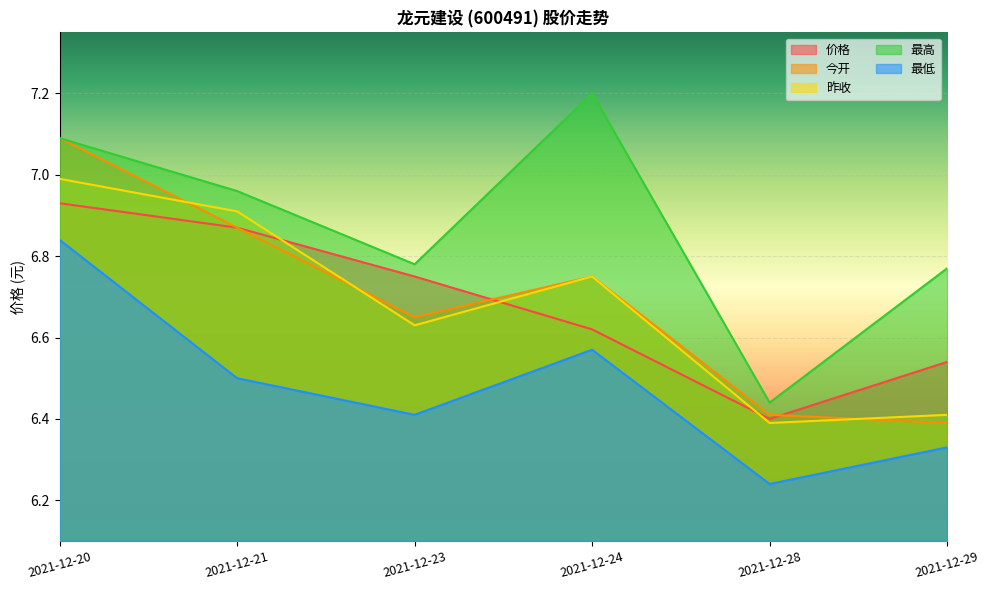

What are all the series names shown in the legend?

价格, 今开, 昨收, 最高, 最低